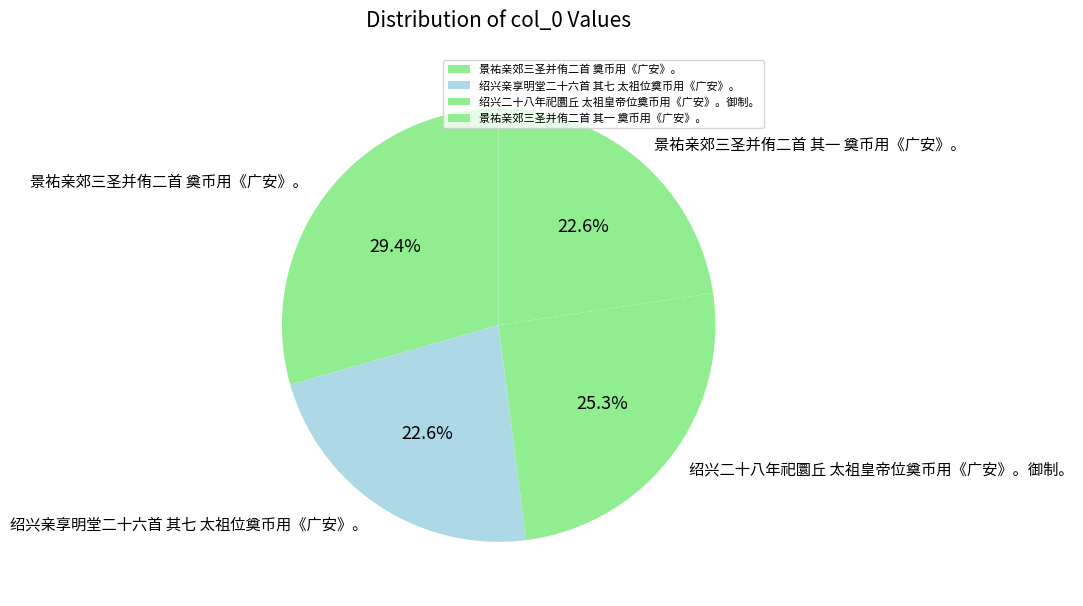

To the nearest percent, what portion does 景祐亲郊三圣并侑二首 奠币用《广安》。 represent?

29%